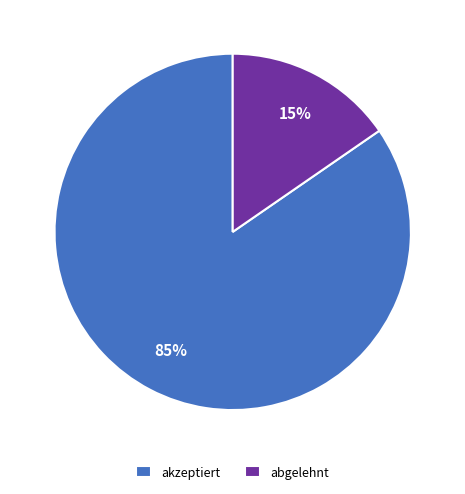

To the nearest percent, what is the combined percentage of abgelehnt and akzeptiert?

100%